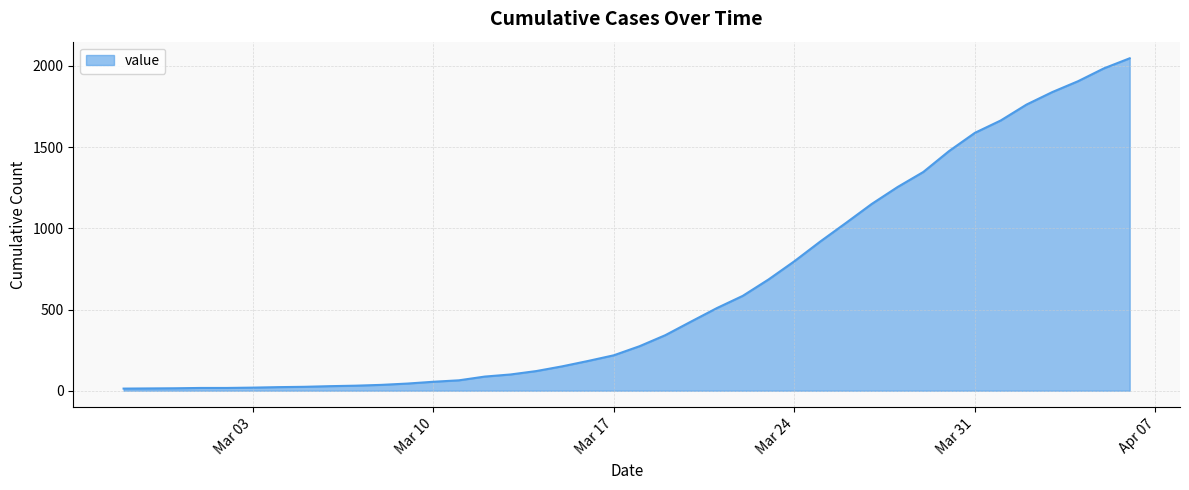

What is the greatest value displayed?

2047